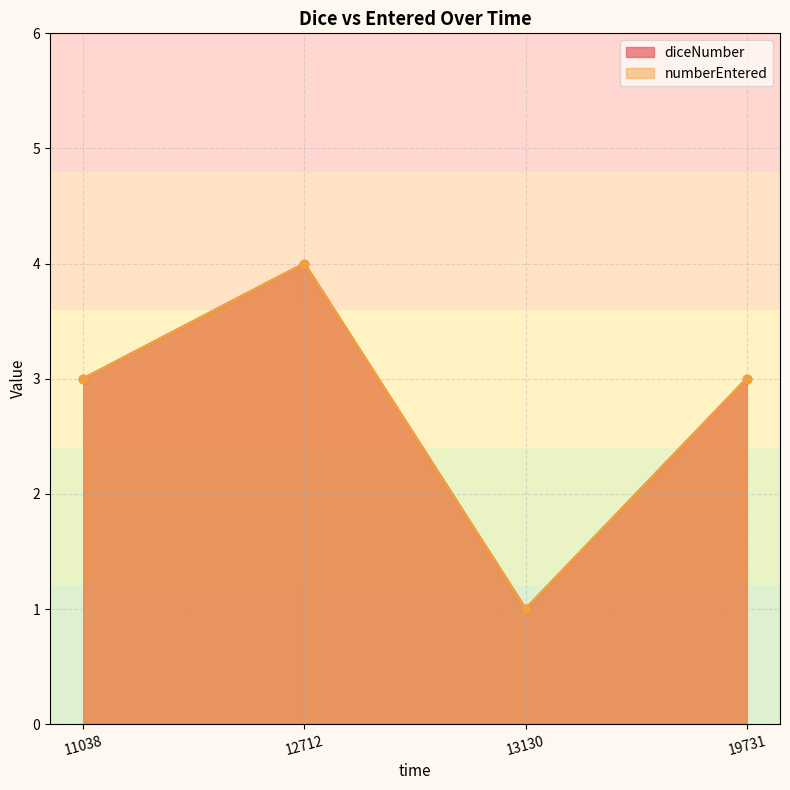

Which has a higher value, 11038 or 19731?

11038